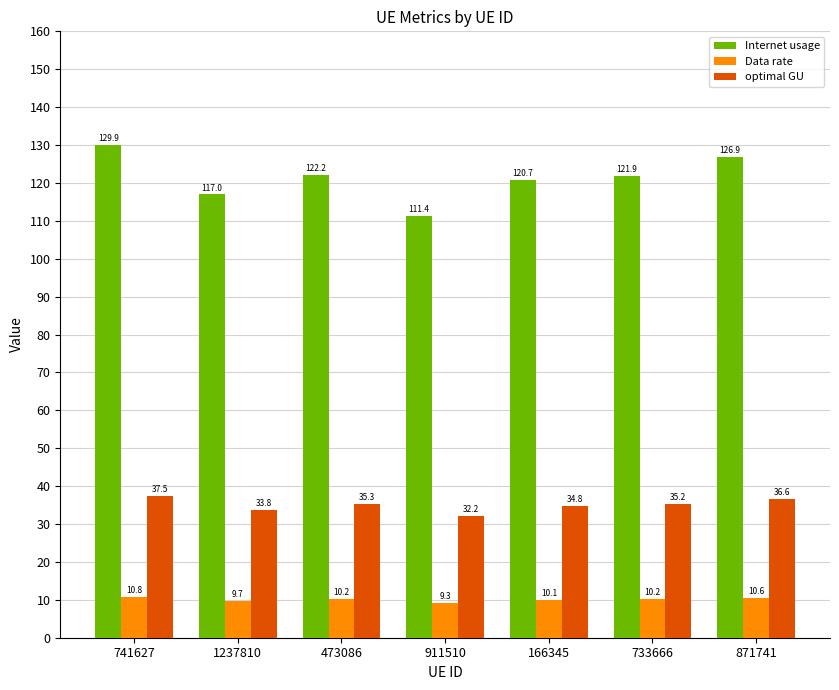

What is the value of the optimal GU bar at the 4th from the left?

32.2